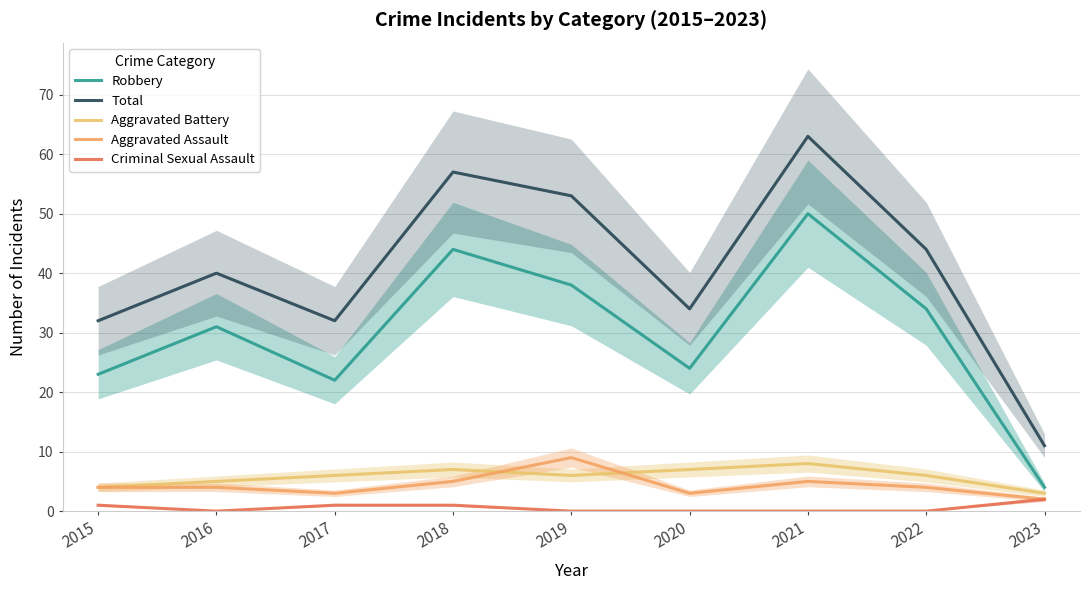

Which has a higher value, 2018 or 2023?

2018